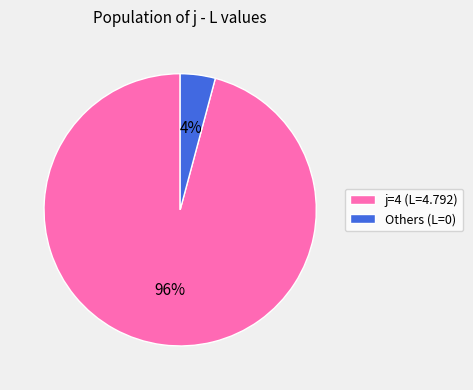

True or false: Others (L=0) accounts for 9% of the total.

False